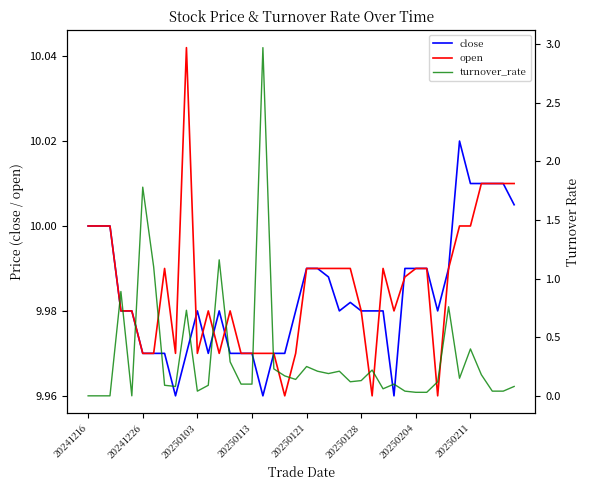

What is the value of the open point at the 28th from the left?

10.0